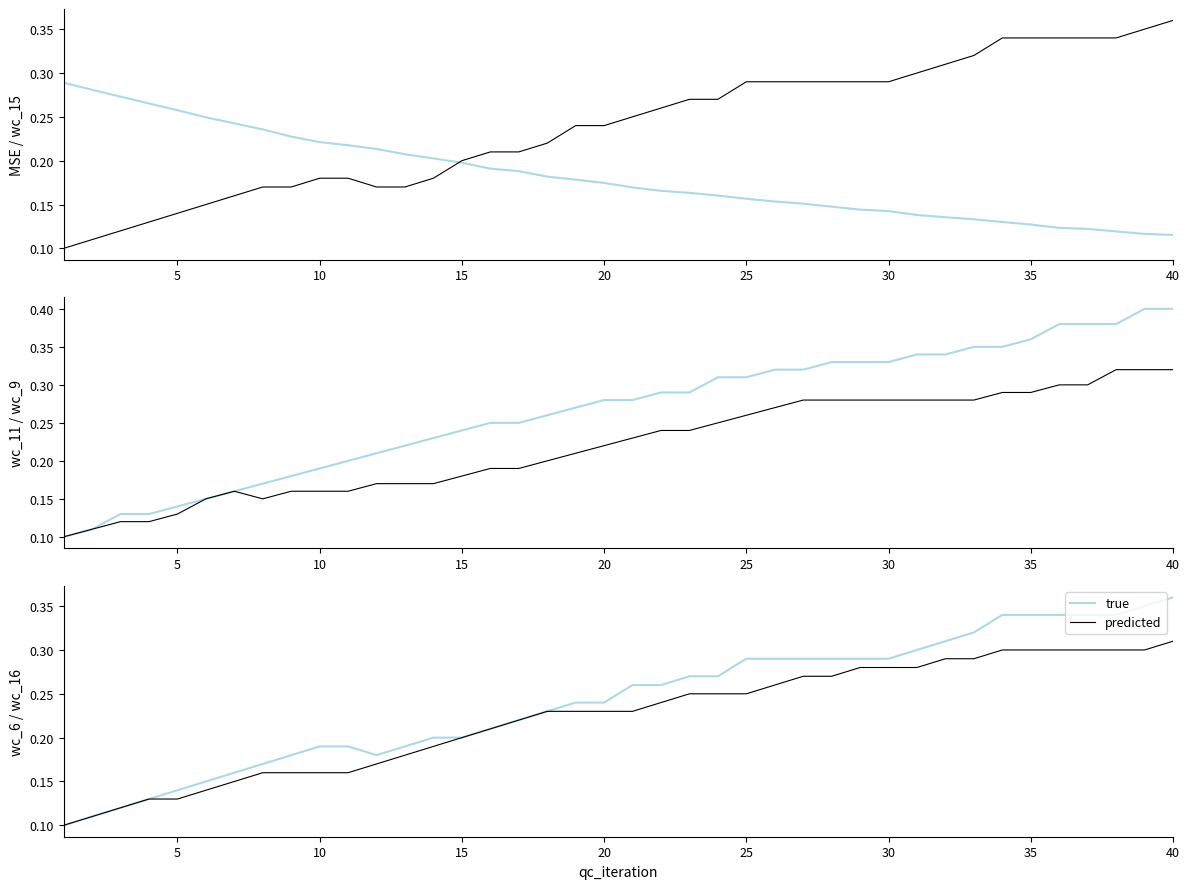

Is it true that predicted equals 0.1 at 17?

False